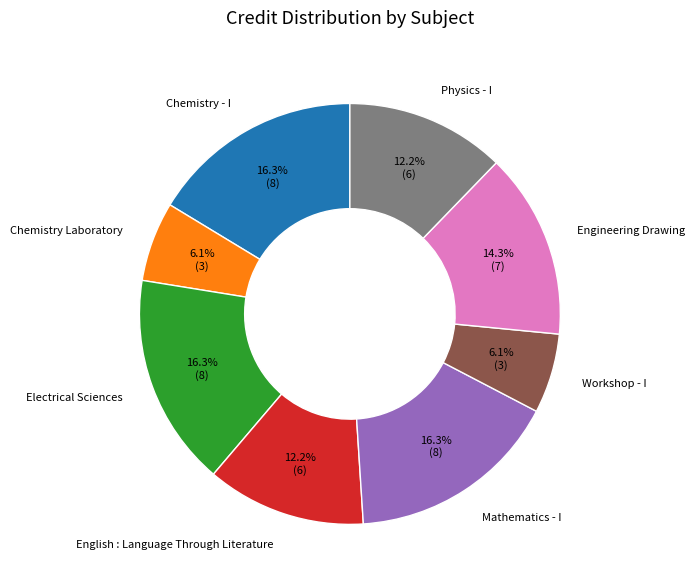

How many slices are in this pie chart?

8